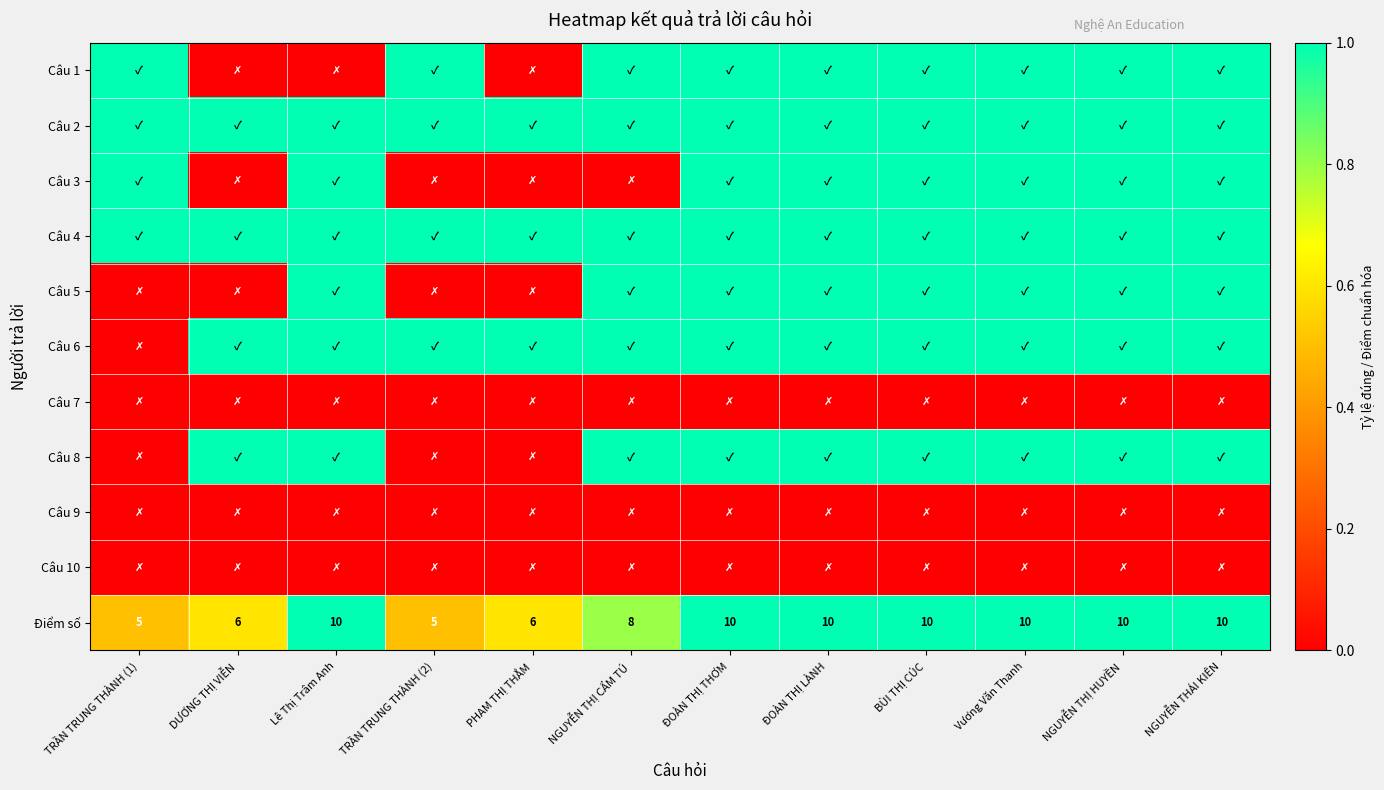

True or false: Điểm số has a value of 7 at TRẦN TRUNG THÀNH (1).

False